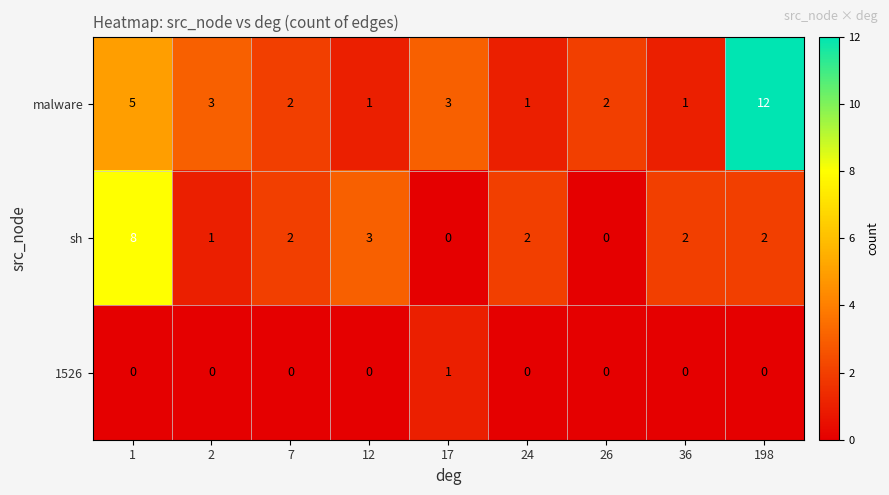

True or false: 1526 has a value of 0 at 24.

True